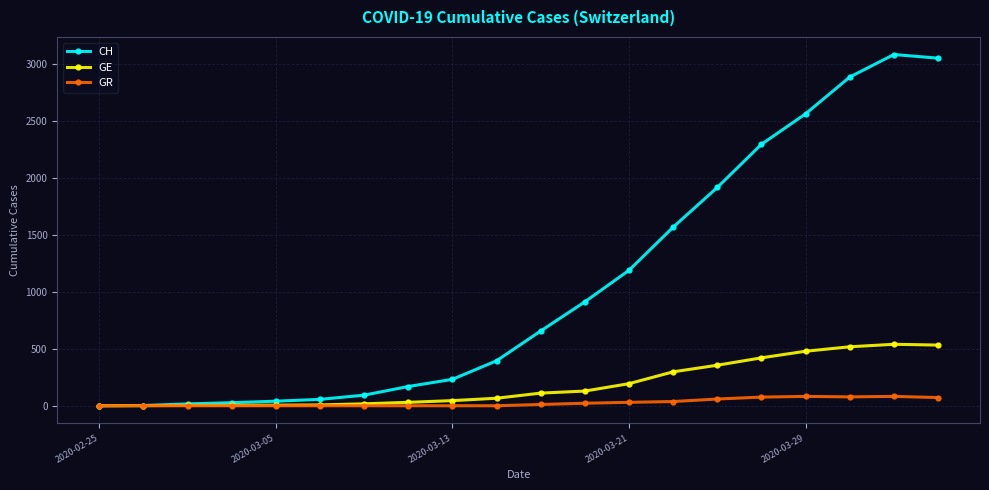

At how many categories does at least one series exceed 709?

9